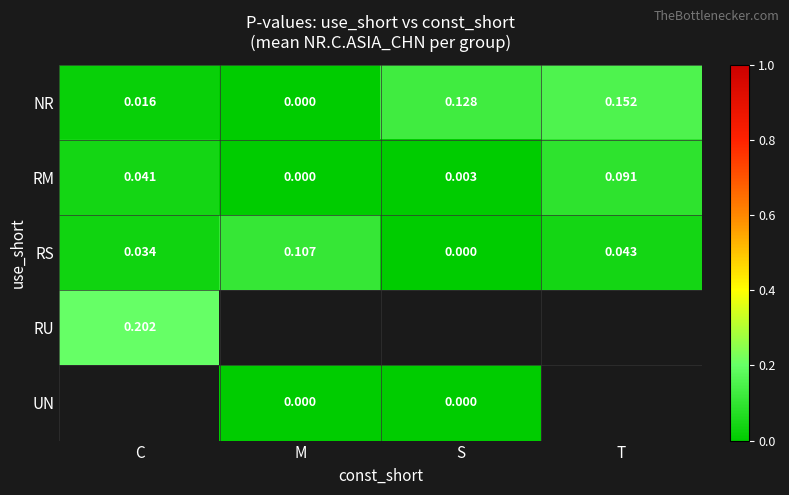

At which label does NR reach its minimum?

M